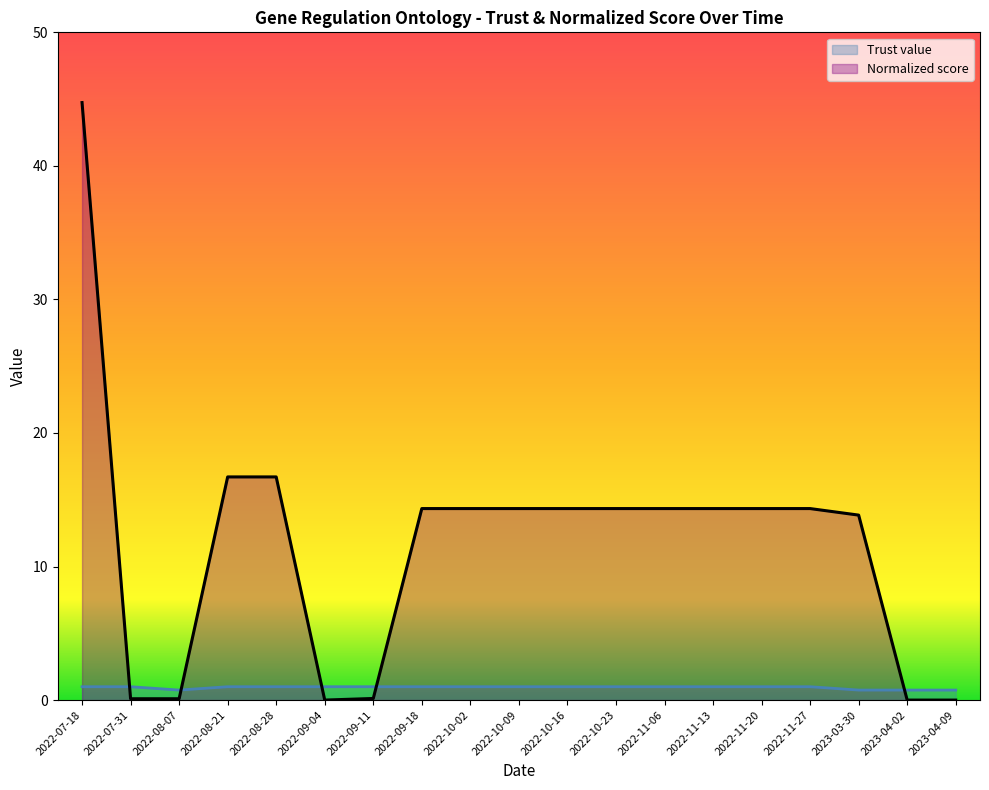

Reading left to right, list all the values displayed in this chart.

Trust value: 2022-07-18=1.0	2022-07-31=1.0	2022-08-07=0.8	2022-08-21=1.0	2022-08-28=1.0	2022-09-04=1.0	2022-09-11=1.0	2022-09-18=1.0	2022-10-02=1.0	2022-10-09=1.0	2022-10-16=1.0	2022-10-23=1.0	2022-11-06=1.0	2022-11-13=1.0	2022-11-20=1.0	2022-11-27=1.0	2023-03-30=0.8	2023-04-02=0.8	2023-04-09=0.8
Normalized score: 2022-07-18=44.7	2022-07-31=0.1	2022-08-07=0.1	2022-08-21=16.7	2022-08-28=16.7	2022-09-04=0.0	2022-09-11=0.1	2022-09-18=14.3	2022-10-02=14.3	2022-10-09=14.3	2022-10-16=14.3	2022-10-23=14.3	2022-11-06=14.3	2022-11-13=14.3	2022-11-20=14.3	2022-11-27=14.3	2023-03-30=13.8	2023-04-02=0.0	2023-04-09=0.0